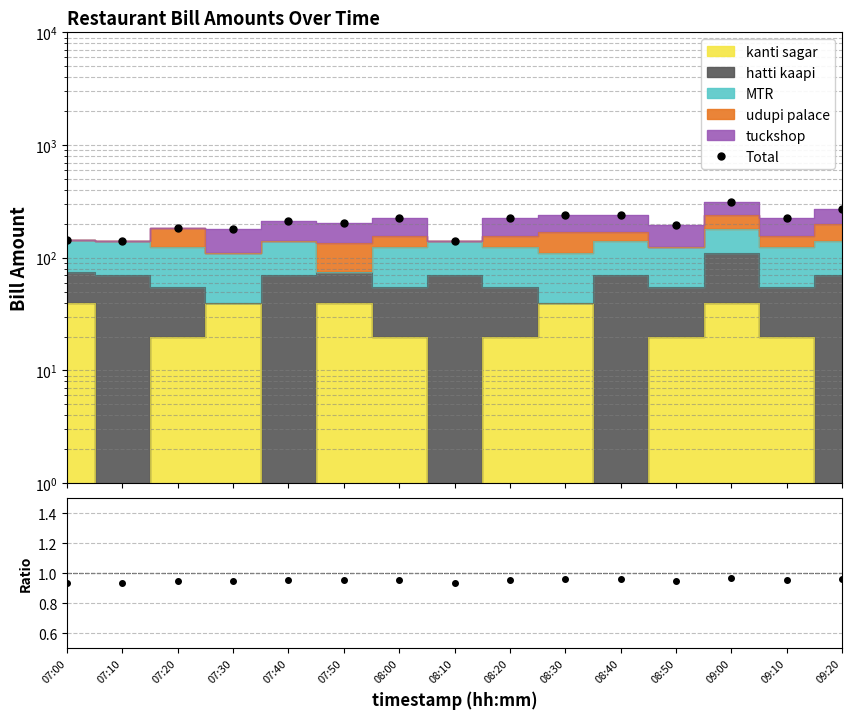

What is the sum of the values at 08:40 and 07:00?

385